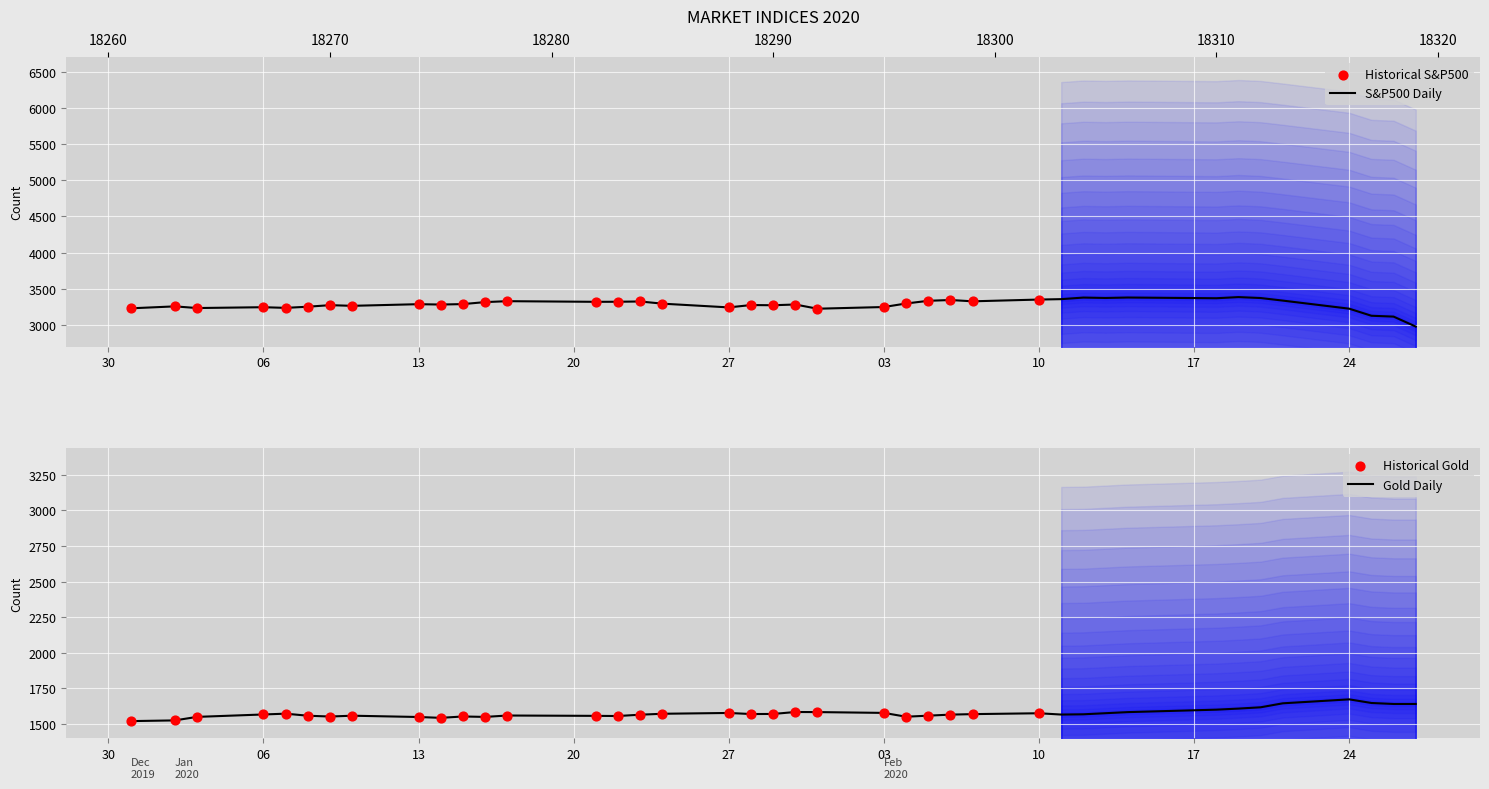

Which series has the largest total across all categories?

S&P500